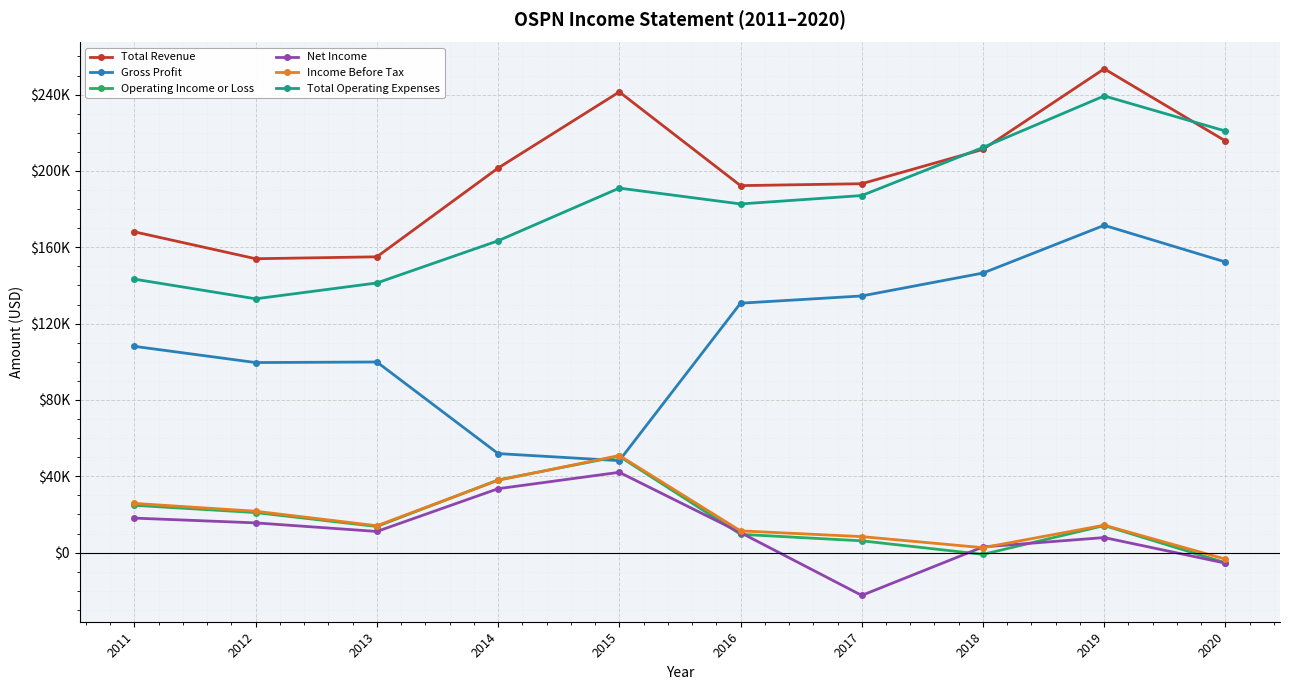

Does the chart have visible grid lines?

Yes